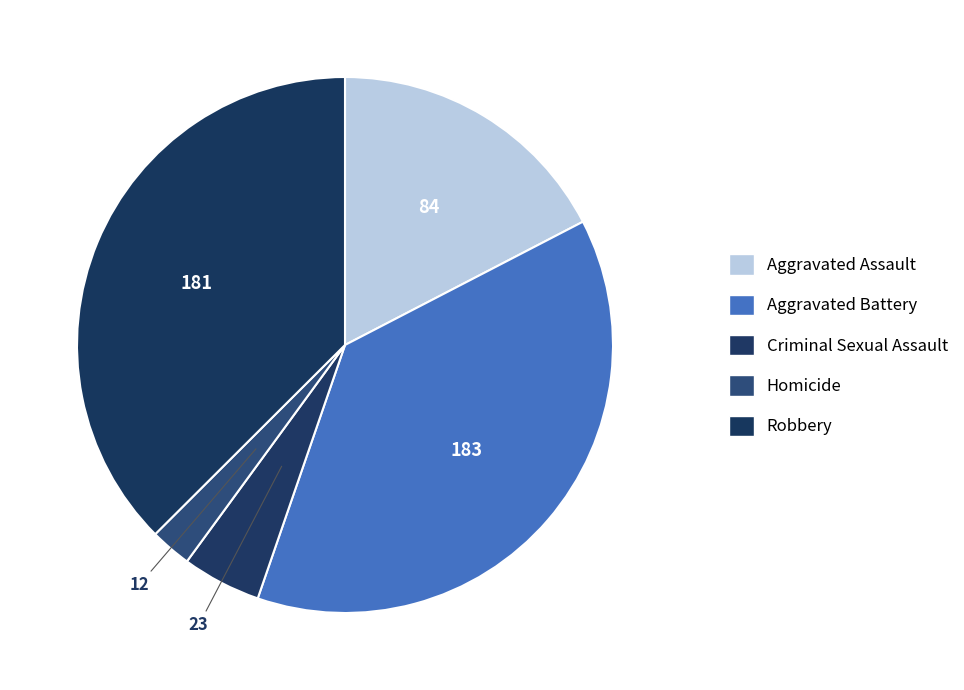

Which category has the smallest portion of the pie?

Homicide